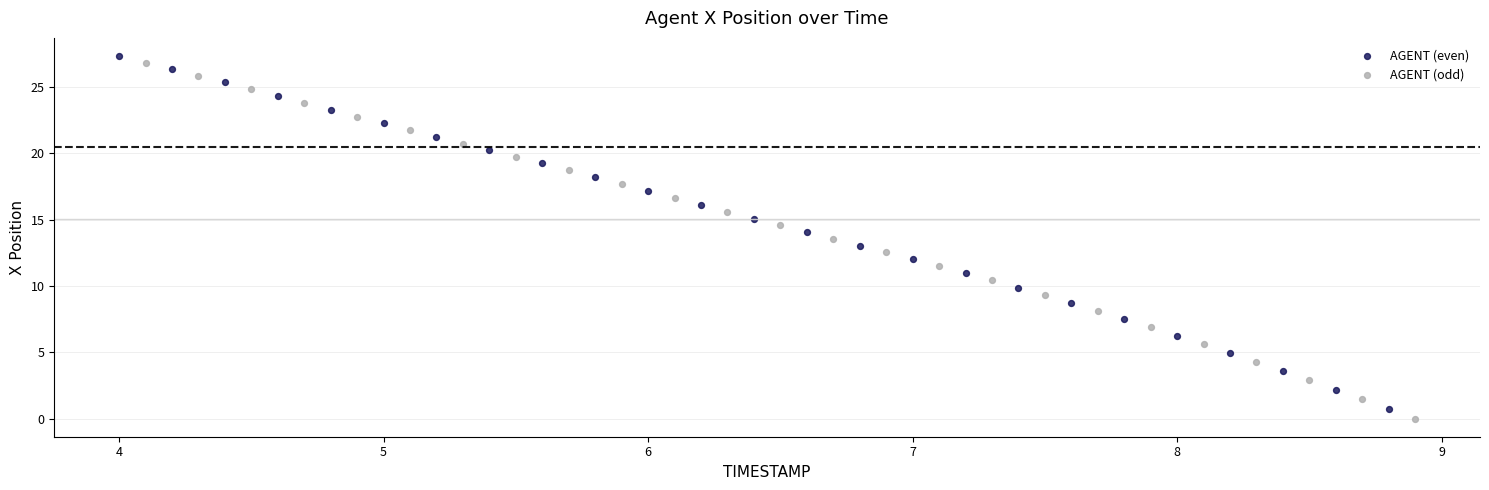

Which series has the widest spread of Y values?

AGENT (odd)